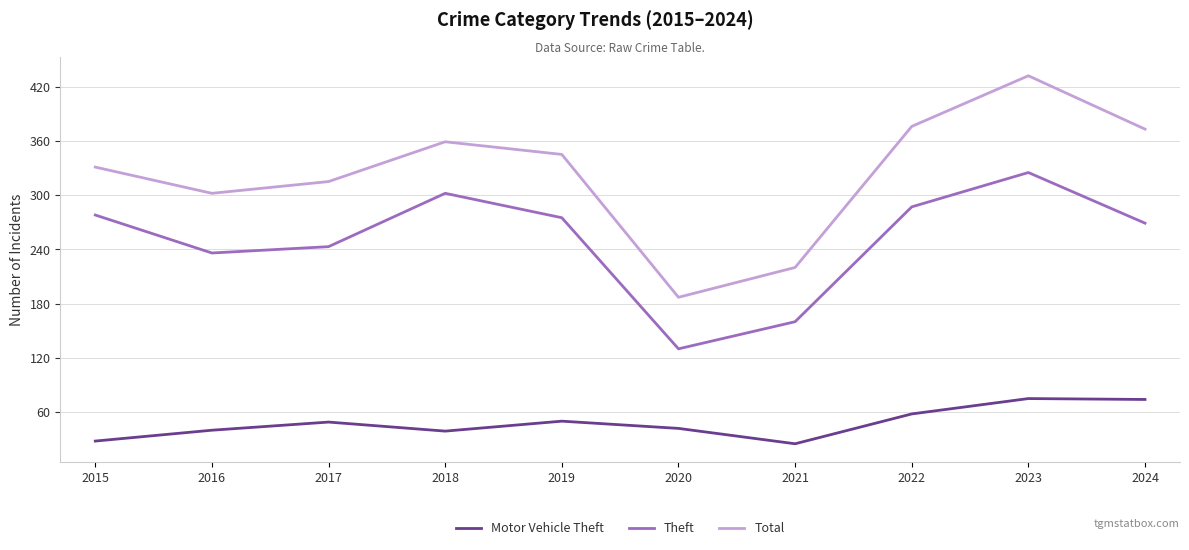

True or false: Total and Theft intersect in this chart.

False